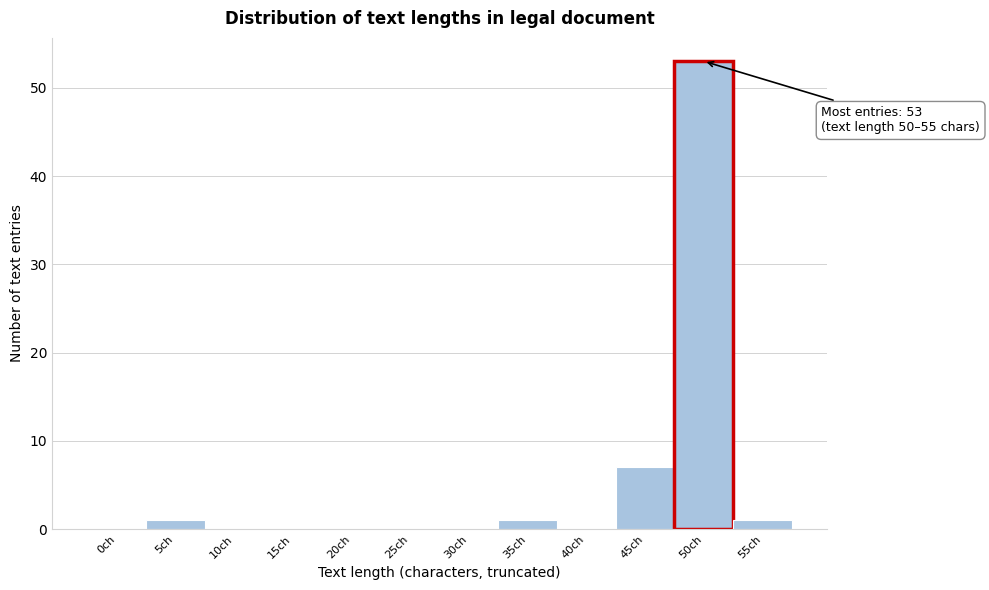

Reading left to right, extract all data points from this chart.

0ch=0	5ch=1	10ch=0	15ch=0	20ch=0	25ch=0	30ch=0	35ch=1	40ch=0	45ch=7	50ch=53	55ch=1